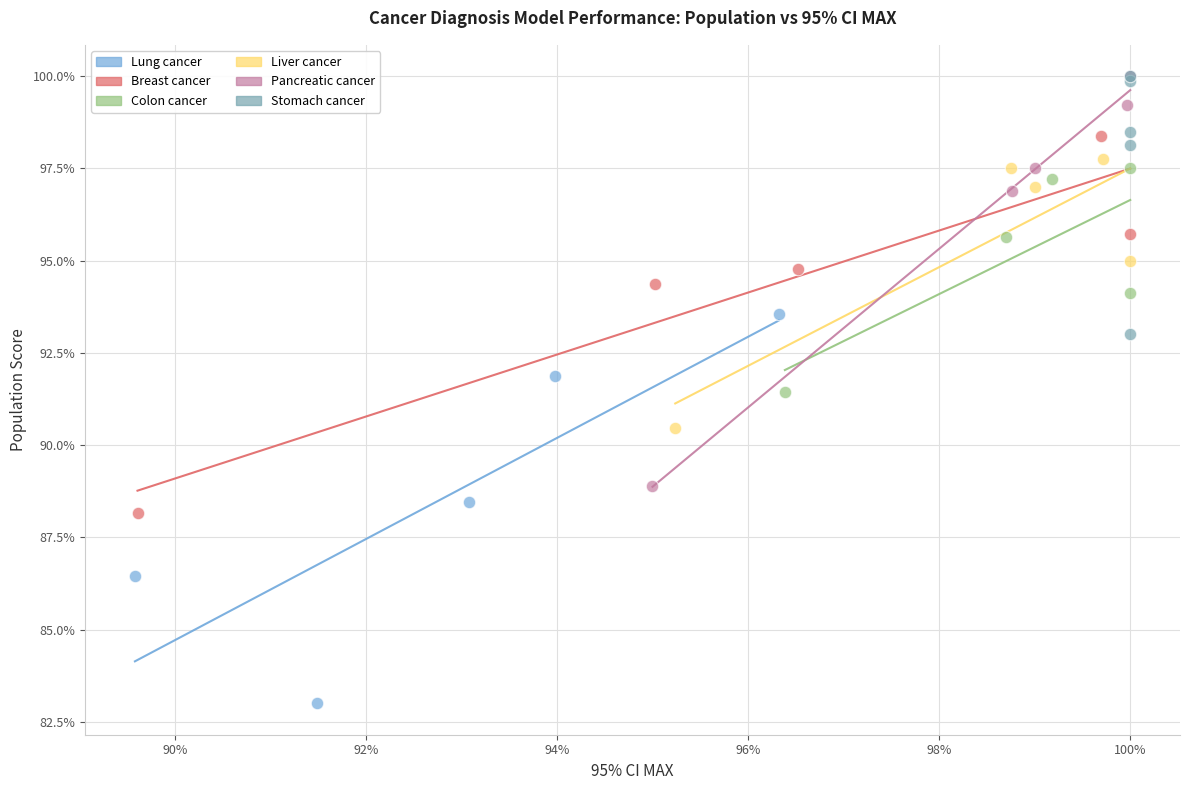

What are all the series names shown in the legend?

Lung cancer, Breast cancer, Colon cancer, Liver cancer, Pancreatic cancer, Stomach cancer